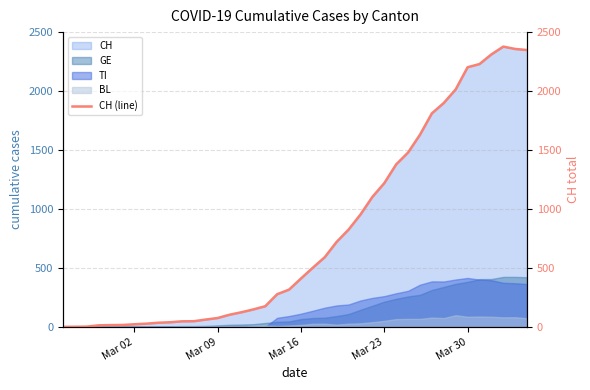

What is the maximum value shown in the chart?

2377